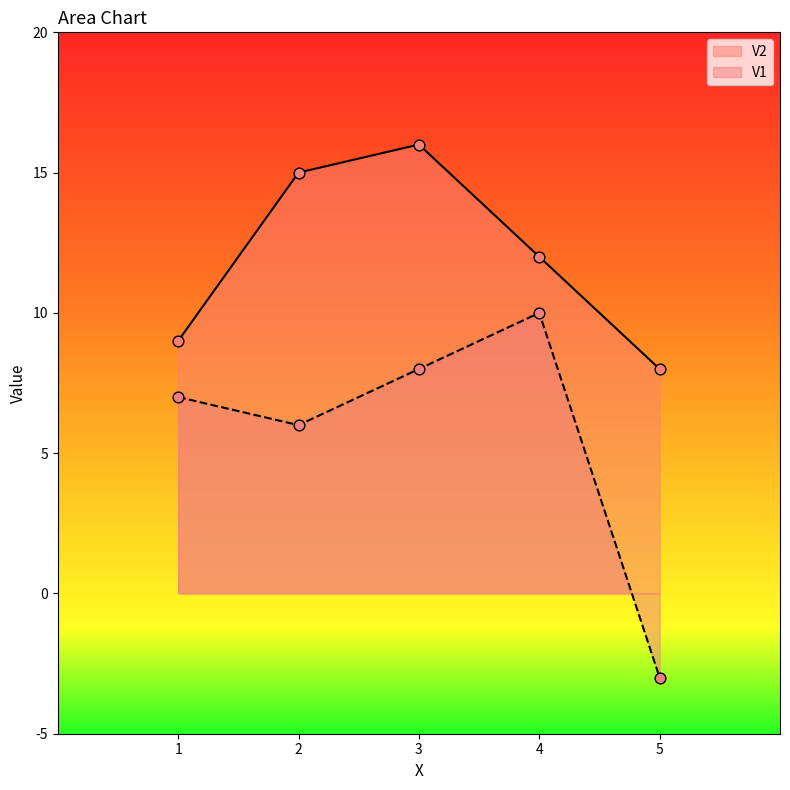

Is the value of V2 at 1 greater than the value of V1 at 1?

Yes